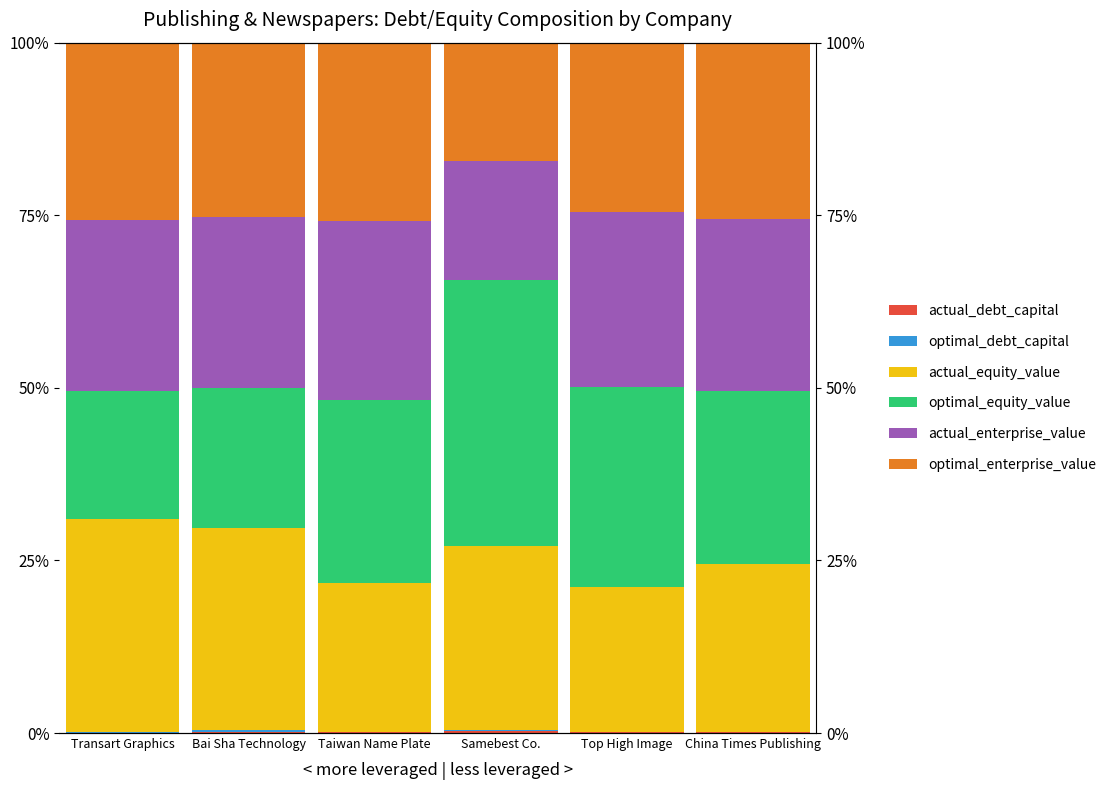

What is the sum of the actual_equity_value values at Taiwan Name Plate and Samebest Co.?

0.5